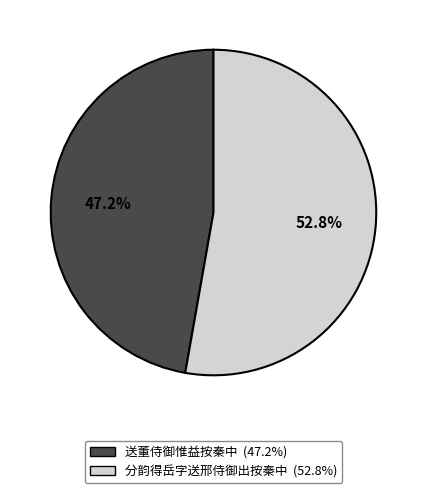

Is 送董侍御惟益按秦中 the majority of the pie?

No